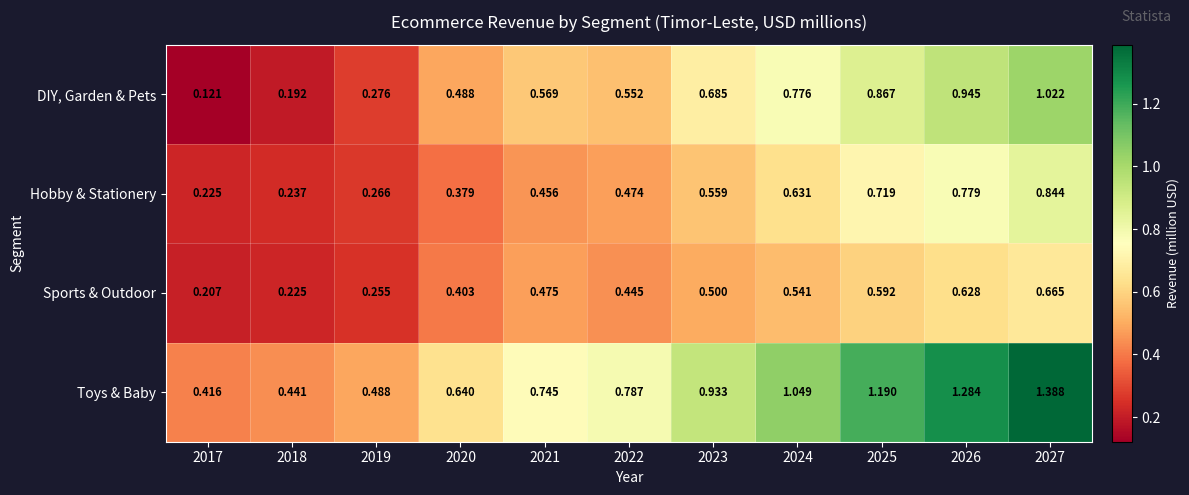

Rank the series by their maximum value, from lowest to highest.

Sports & Outdoor, Hobby & Stationery, DIY, Garden & Pets, Toys & Baby